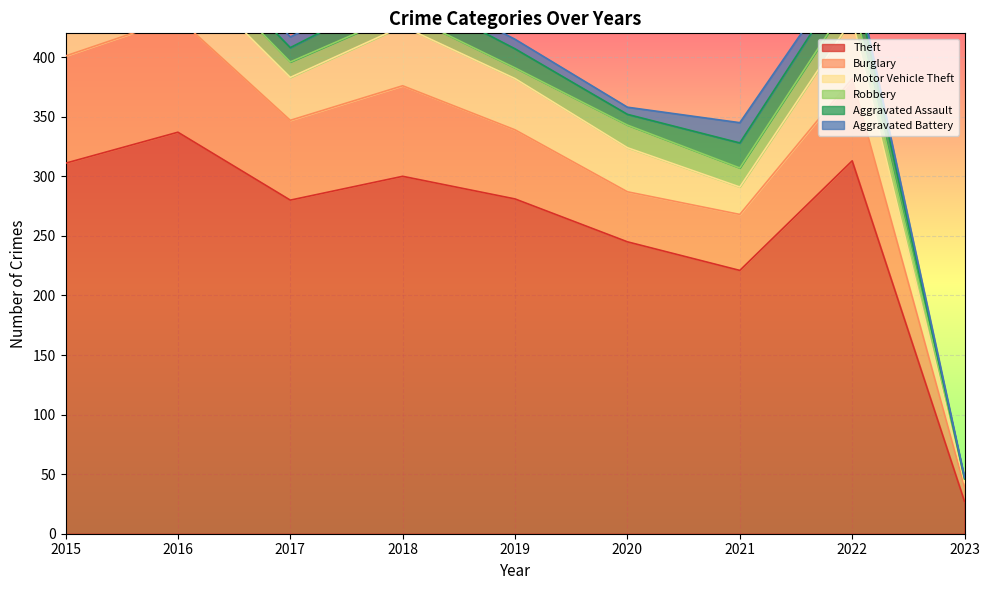

The value of Theft at 2016 is 226. True or false?

False